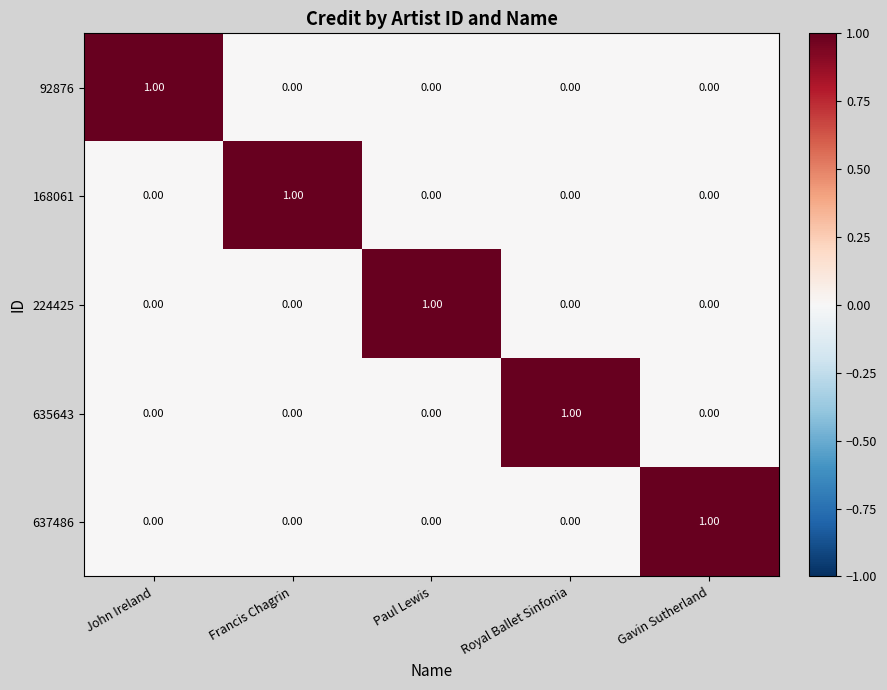

Is the value of 637486 at Royal Ballet Sinfonia greater than the value of 224425 at Paul Lewis?

No